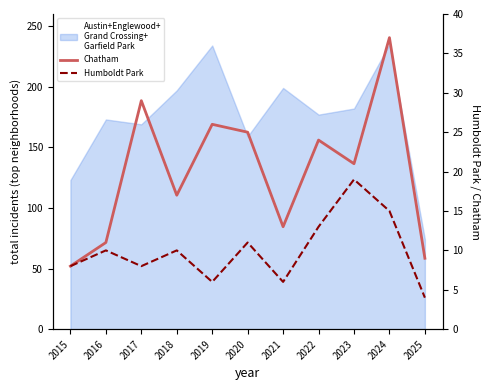

True or false: Chatham and Humboldt Park cross at least once.

False